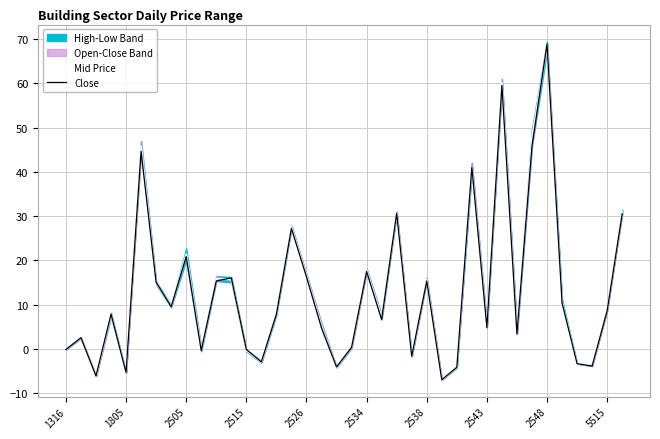

After their last crossing, which series has the higher values: Mid Price or Close?

Mid Price